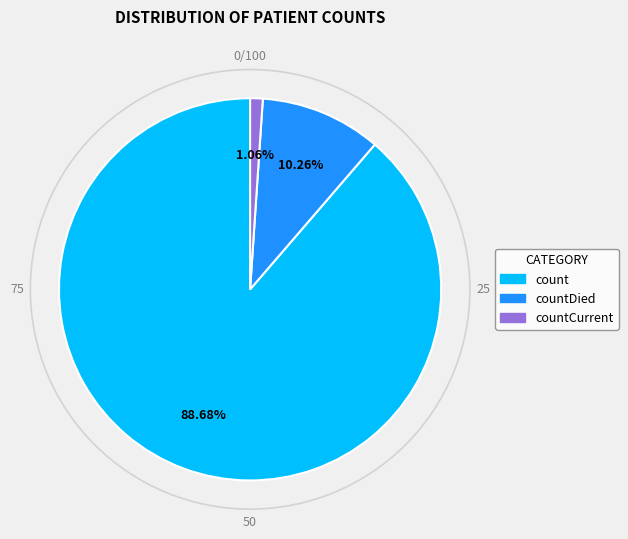

Count the number of slices in the pie.

3